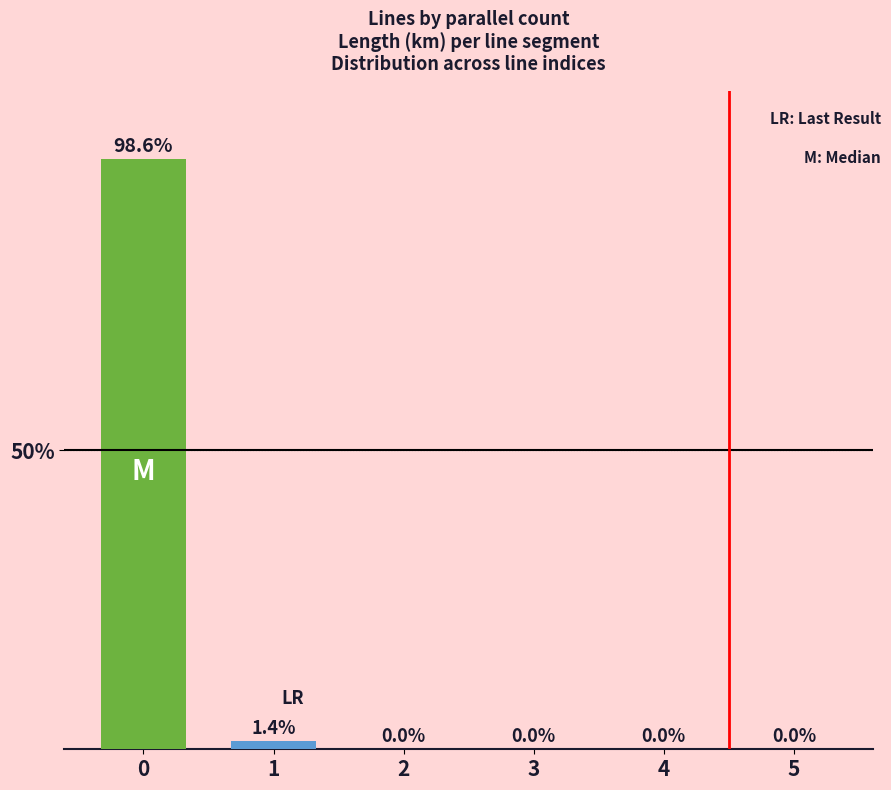

How many series are shown in this chart?

1